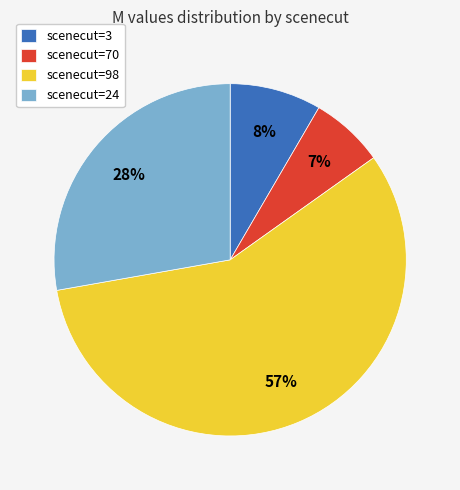

To the nearest percent, what percentage of the pie is scenecut=70?

7%